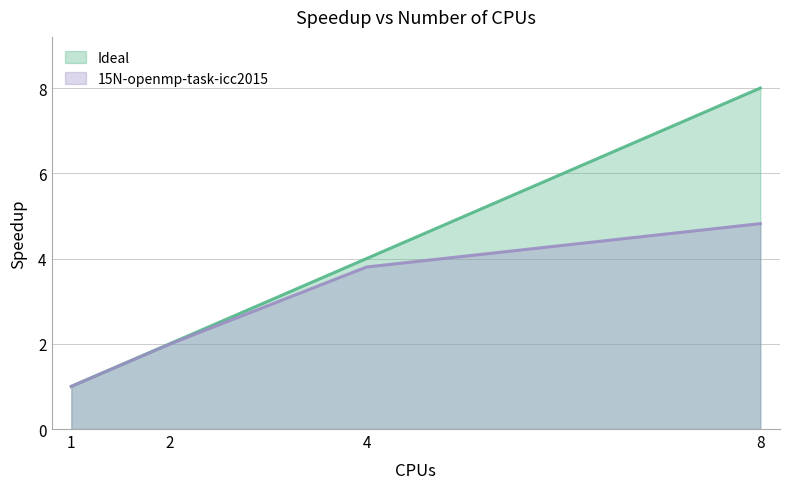

At 1, list the series in order from smallest to largest.

Ideal, 15N-openmp-task-icc2015